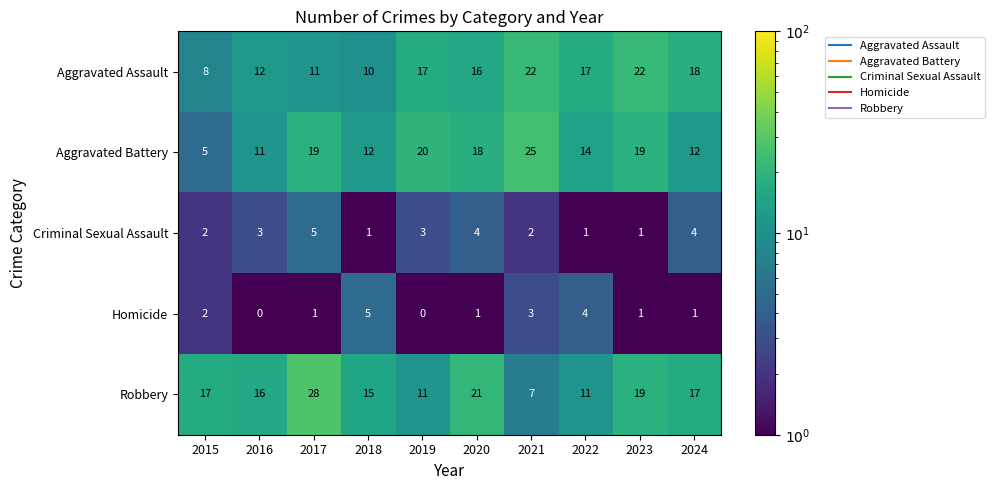

What is the difference between the highest and lowest values at 2021?

23